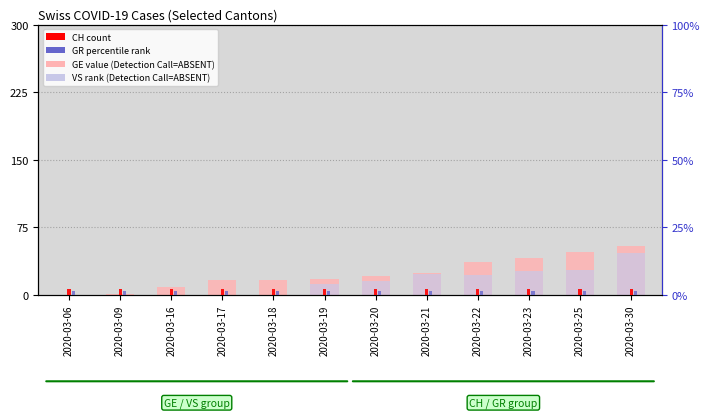

At which category is the sum across all series the highest?

2020-03-30